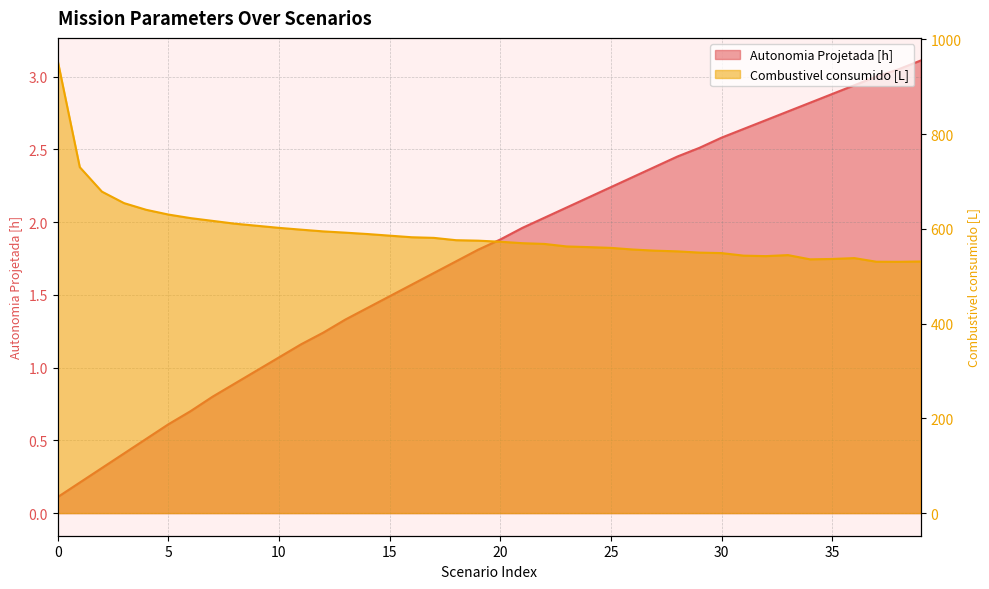

Count the number of categories in the chart.

40